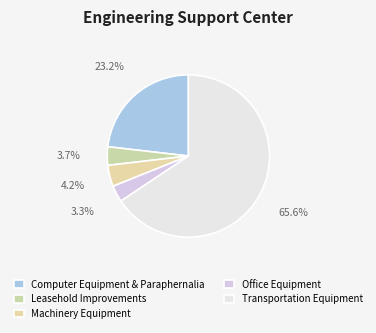

What is the majority slice?

Transportation Equipment